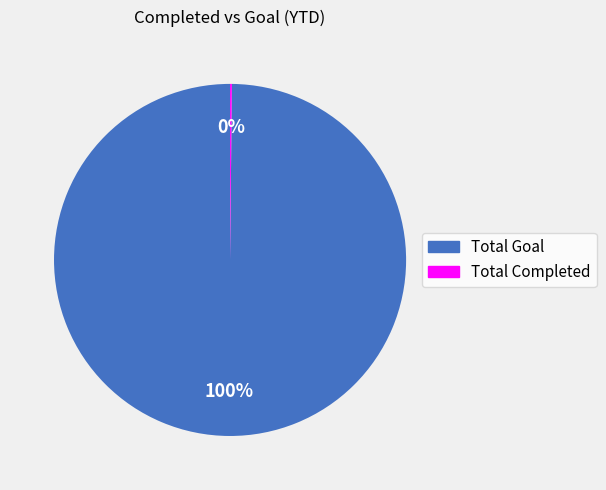

Is it true that Total Goal is 100% of the pie?

True